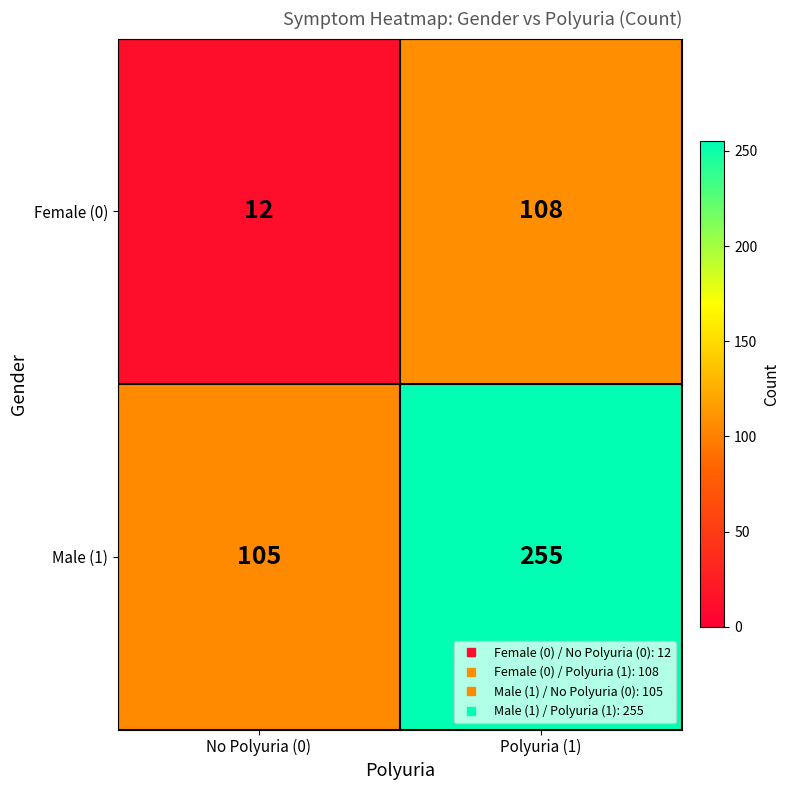

Reading left to right, transcribe all the data shown in this chart.

Female (0): 12	108
Male (1): 105	255